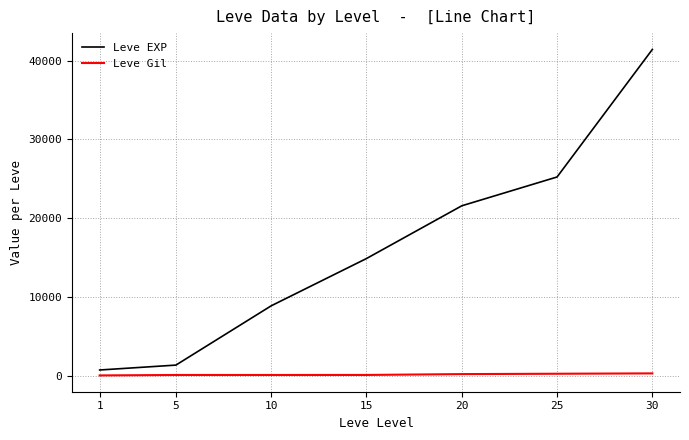

The value of Leve EXP at 5 is 1420. True or false?

True